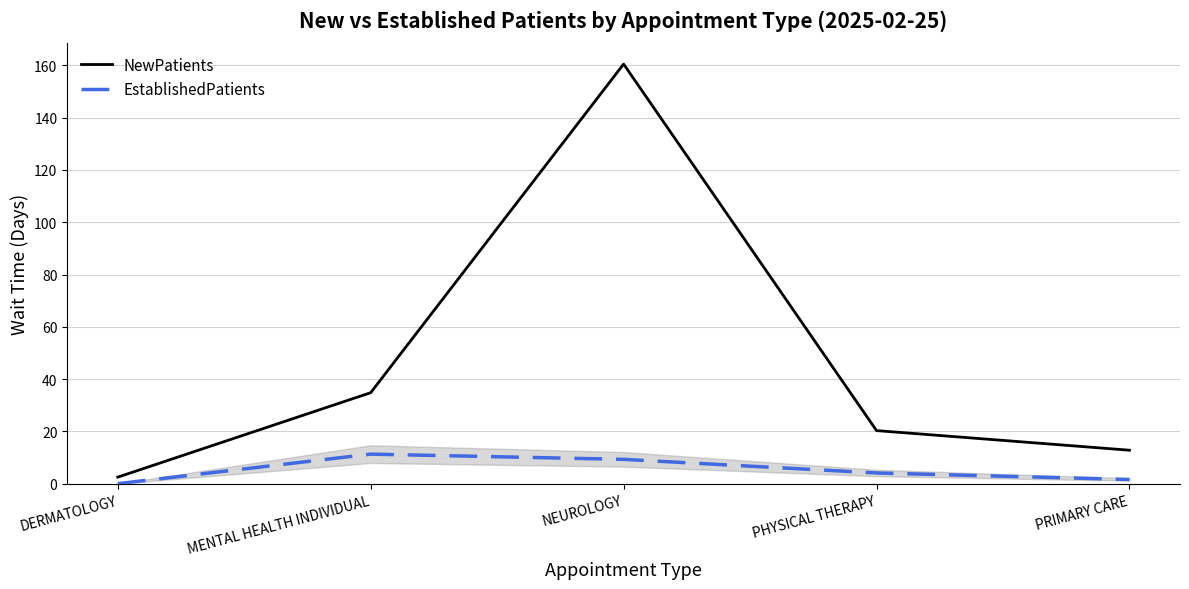

Read the NewPatients value at NEUROLOGY.

160.5